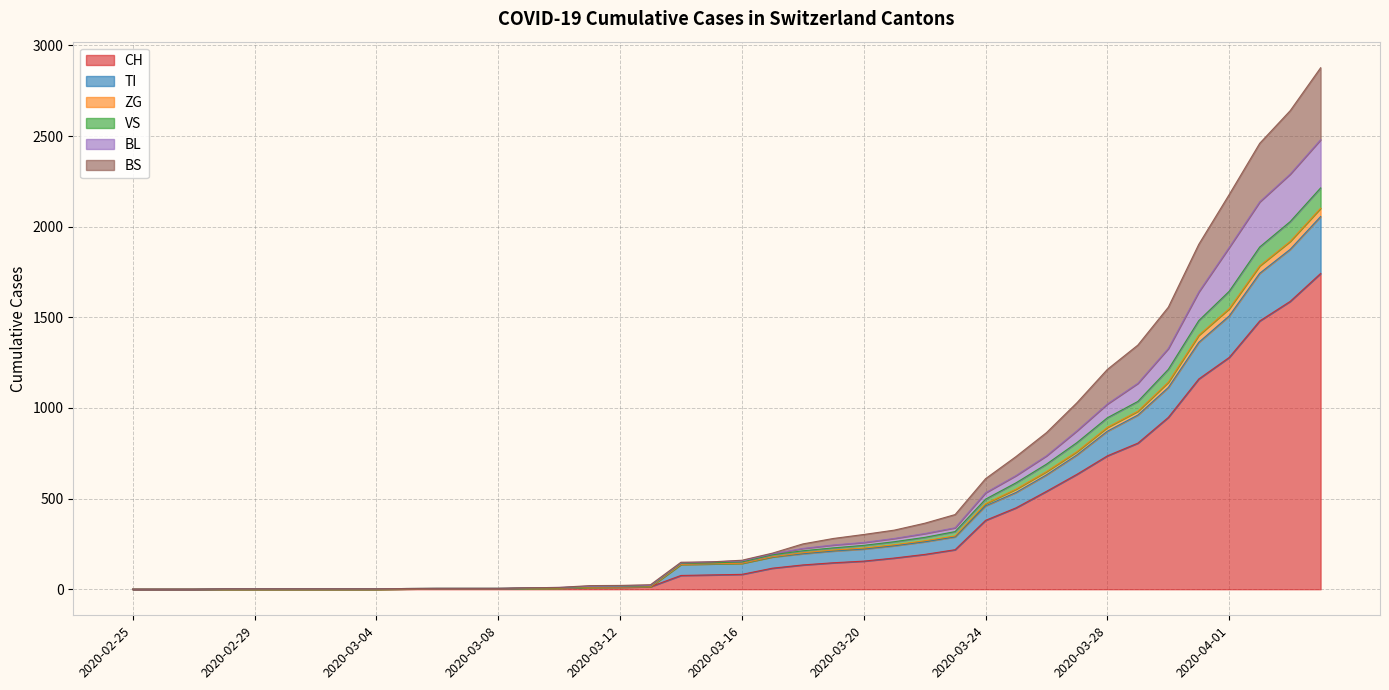

Where is TI nearest to the value 1028?

2020-03-29